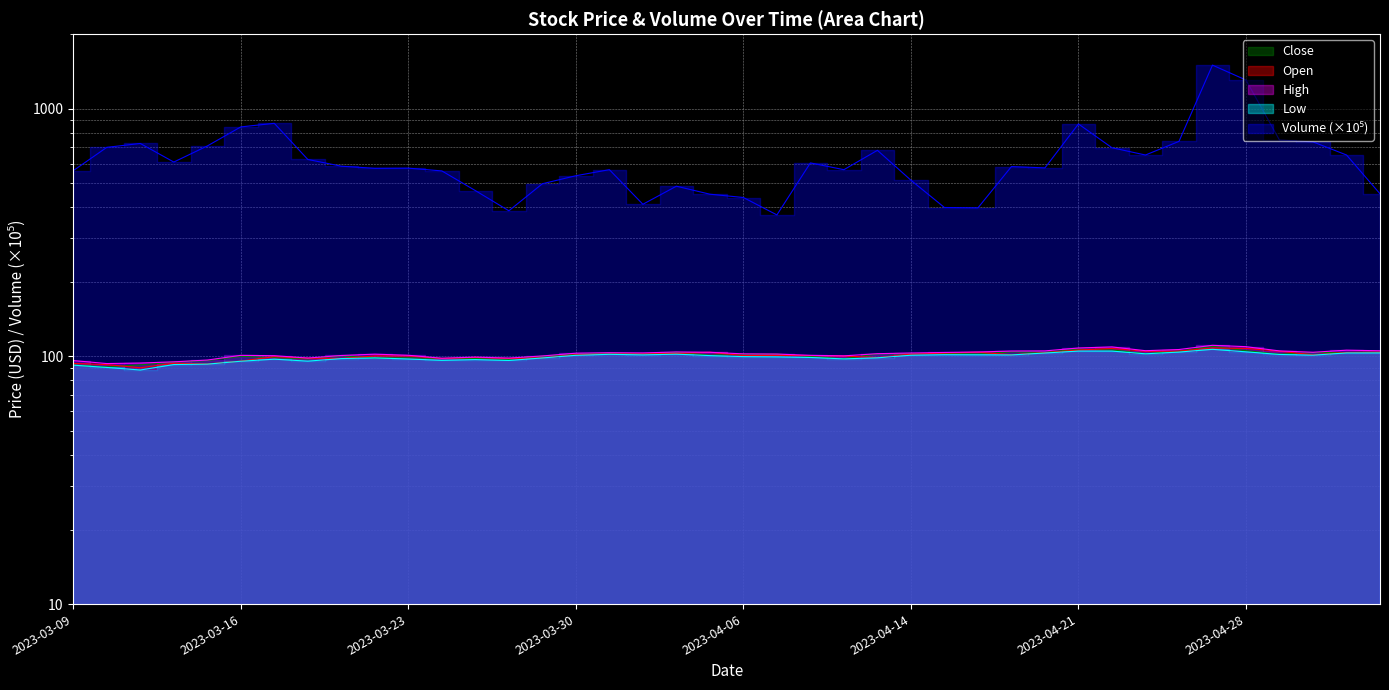

Rank the series by their maximum value, from lowest to highest.

Low, Open, Close, High, Volume